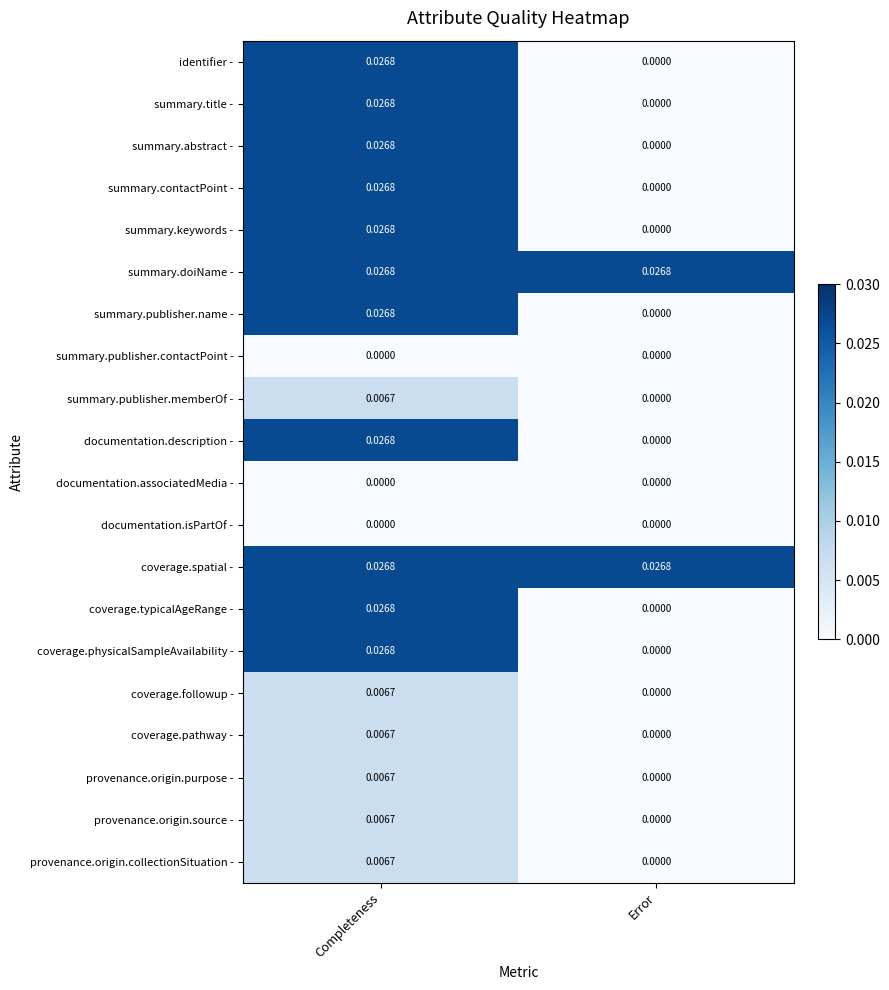

How many categories are shown in the chart?

2